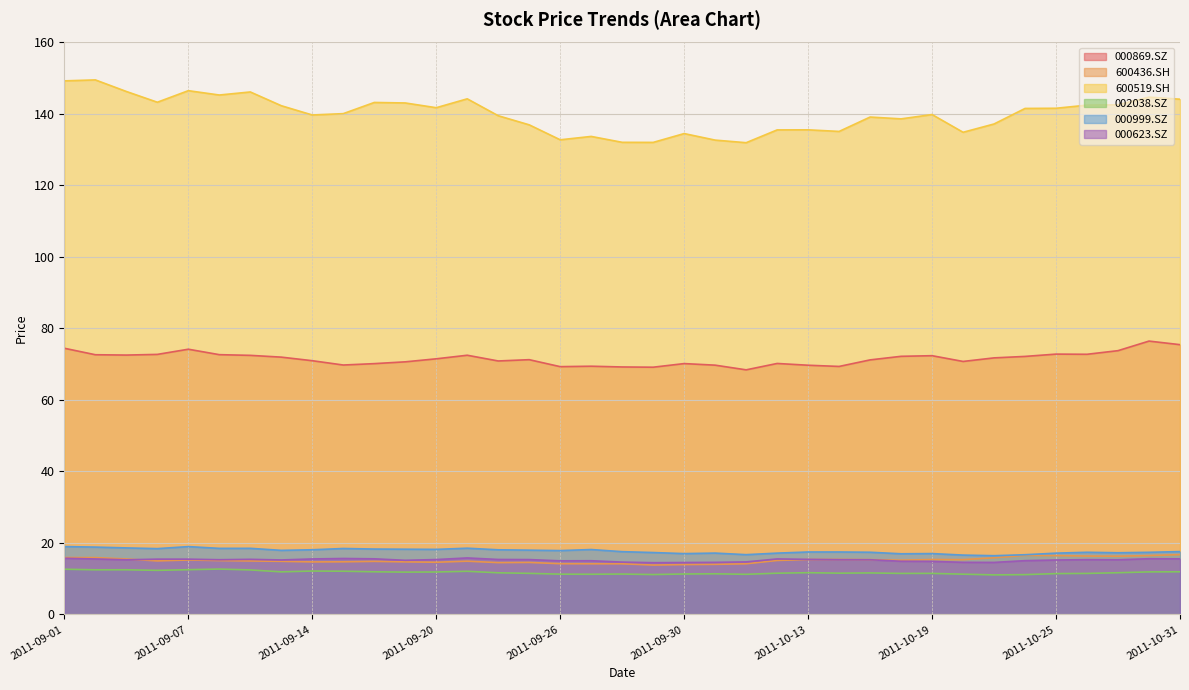

What is the smallest value displayed?

11.1